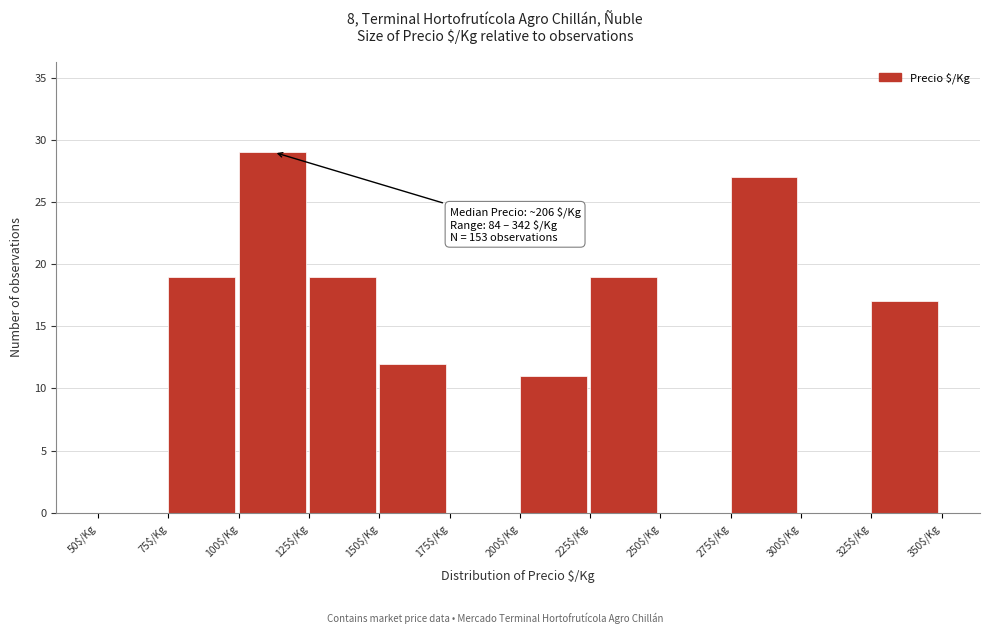

Which range on the x-axis has the tallest bar?

100 to 125